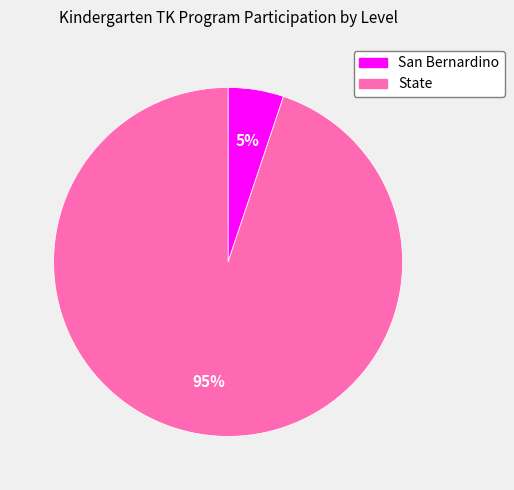

To the nearest percent, what portion does San Bernardino represent?

5%